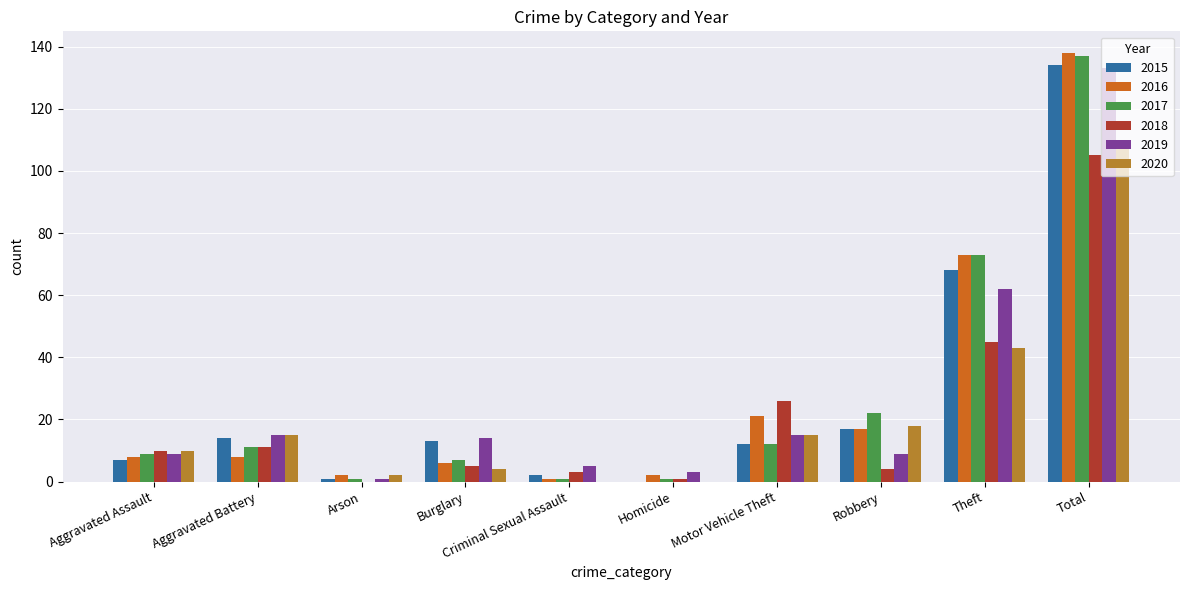

How many categories are shown in the chart?

10